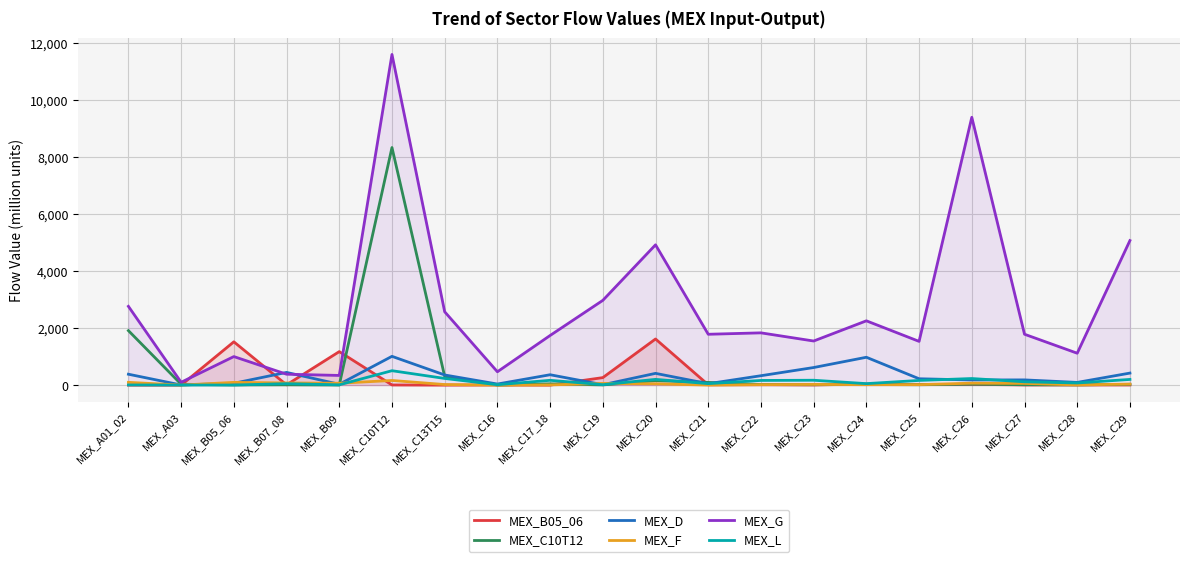

Reading left to right, what are all the values shown in this chart?

MEX_B05_06: MEX_A01_02=0.4	MEX_A03=0.0	MEX_B05_06=1518.3	MEX_B07_08=9.3	MEX_B09=1174.6	MEX_C10T12=6.1	MEX_C13T15=0.7	MEX_C16=6.7	MEX_C17_18=0.8	MEX_C19=263.4	MEX_C20=1617.3	MEX_C21=11.5	MEX_C22=13.9	MEX_C23=6.0	MEX_C24=38.5	MEX_C25=21.0	MEX_C26=27.3	MEX_C27=6.5	MEX_C28=7.9	MEX_C29=5.9
MEX_C10T12: MEX_A01_02=1910.5	MEX_A03=30.5	MEX_B05_06=6.1	MEX_B07_08=11.2	MEX_B09=3.5	MEX_C10T12=8330.1	MEX_C13T15=304.9	MEX_C16=1.2	MEX_C17_18=44.8	MEX_C19=7.3	MEX_C20=157.5	MEX_C21=95.4	MEX_C22=18.6	MEX_C23=15.4	MEX_C24=21.2	MEX_C25=13.6	MEX_C26=33.1	MEX_C27=14.2	MEX_C28=8.7	MEX_C29=27.7
MEX_D: MEX_A01_02=382.3	MEX_A03=4.8	MEX_B05_06=65.1	MEX_B07_08=445.7	MEX_B09=30.1	MEX_C10T12=1009.0	MEX_C13T15=355.9	MEX_C16=38.0	MEX_C17_18=364.0	MEX_C19=14.7	MEX_C20=412.3	MEX_C21=50.0	MEX_C22=329.7	MEX_C23=616.8	MEX_C24=976.7	MEX_C25=223.0	MEX_C26=180.3	MEX_C27=183.2	MEX_C28=95.3	MEX_C29=421.8
MEX_F: MEX_A01_02=97.1	MEX_A03=1.5	MEX_B05_06=96.5	MEX_B07_08=76.1	MEX_B09=65.8	MEX_C10T12=163.0	MEX_C13T15=20.4	MEX_C16=0.9	MEX_C17_18=7.7	MEX_C19=59.1	MEX_C20=45.5	MEX_C21=1.3	MEX_C22=16.2	MEX_C23=24.3	MEX_C24=15.4	MEX_C25=16.8	MEX_C26=67.8	MEX_C27=60.6	MEX_C28=7.2	MEX_C29=36.2
MEX_G: MEX_A01_02=2761.9	MEX_A03=100.0	MEX_B05_06=1001.0	MEX_B07_08=382.7	MEX_B09=339.4	MEX_C10T12=11593.6	MEX_C13T15=2571.7	MEX_C16=468.3	MEX_C17_18=1740.1	MEX_C19=2971.7	MEX_C20=4919.1	MEX_C21=1783.1	MEX_C22=1832.7	MEX_C23=1546.4	MEX_C24=2254.5	MEX_C25=1533.7	MEX_C26=9390.7	MEX_C27=1784.0	MEX_C28=1118.3	MEX_C29=5068.0
MEX_L: MEX_A01_02=6.1	MEX_A03=1.8	MEX_B05_06=3.6	MEX_B07_08=50.9	MEX_B09=10.6	MEX_C10T12=505.5	MEX_C13T15=234.2	MEX_C16=14.0	MEX_C17_18=168.7	MEX_C19=15.5	MEX_C20=201.5	MEX_C21=52.1	MEX_C22=164.0	MEX_C23=171.0	MEX_C24=52.3	MEX_C25=164.3	MEX_C26=231.0	MEX_C27=116.4	MEX_C28=75.5	MEX_C29=199.6